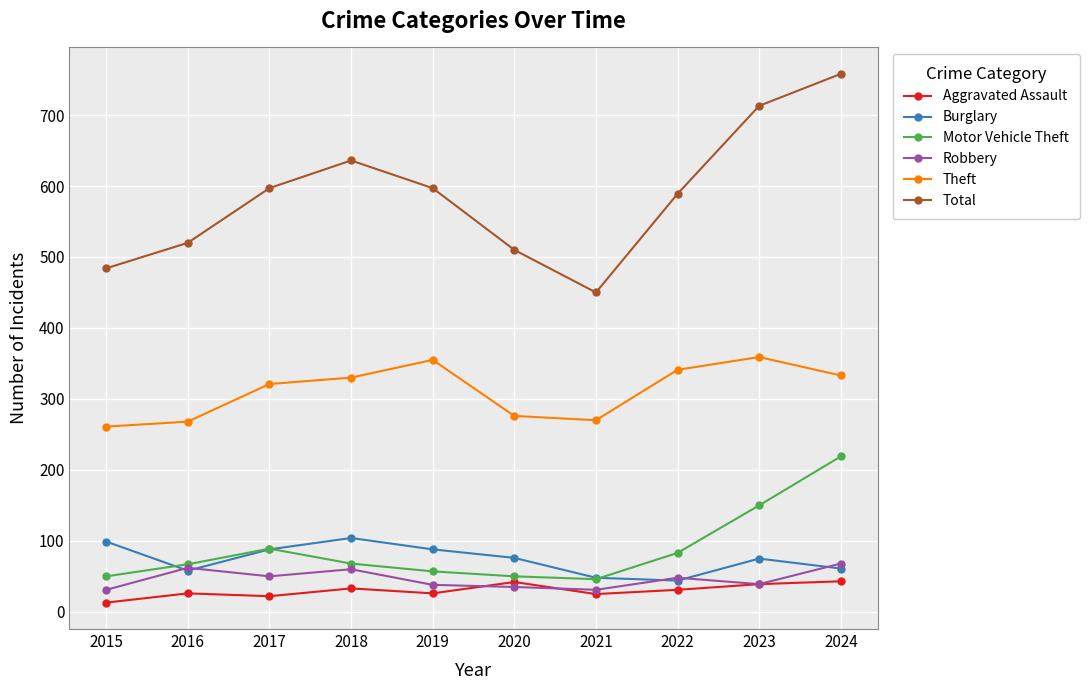

True or false: Total and Aggravated Assault intersect in this chart.

False